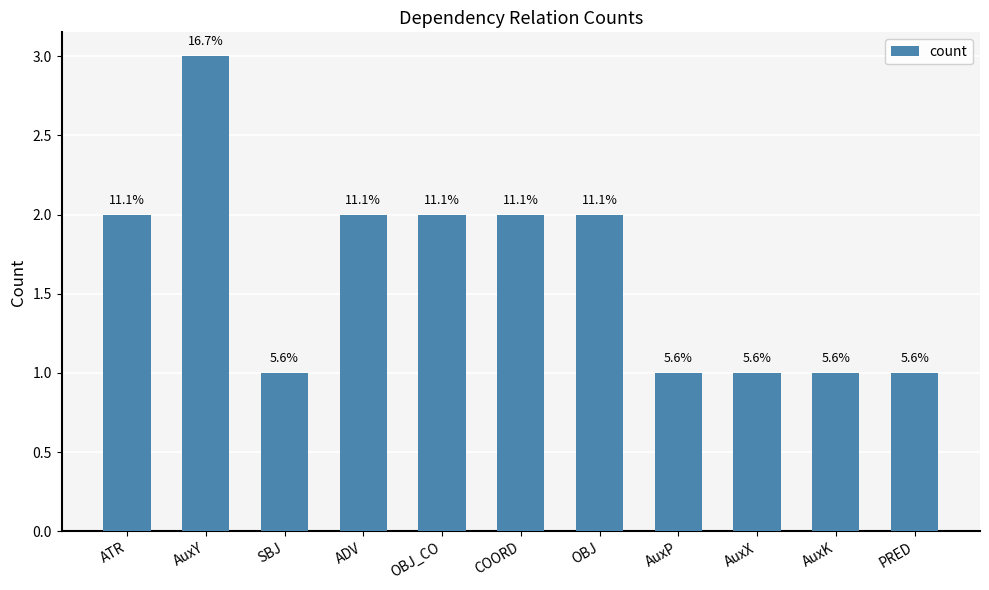

What is the sum of the values at AuxK and OBJ_CO?

3